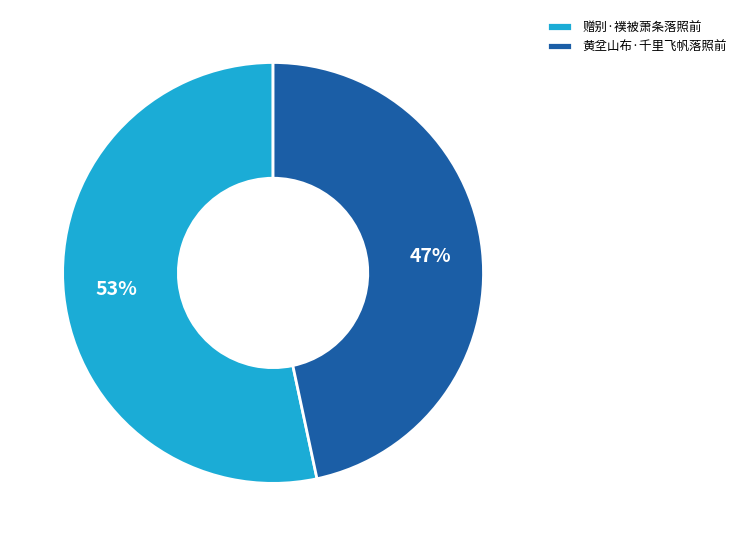

Between 黄坌山布·千里飞帆落照前 and 赠别·襆被萧条落照前, which is larger?

赠别·襆被萧条落照前